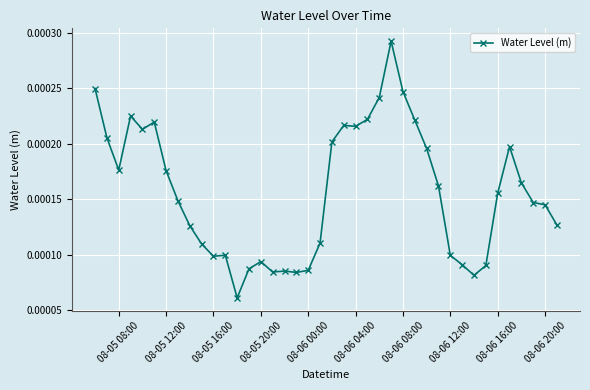

How many lines are shown in the chart?

1